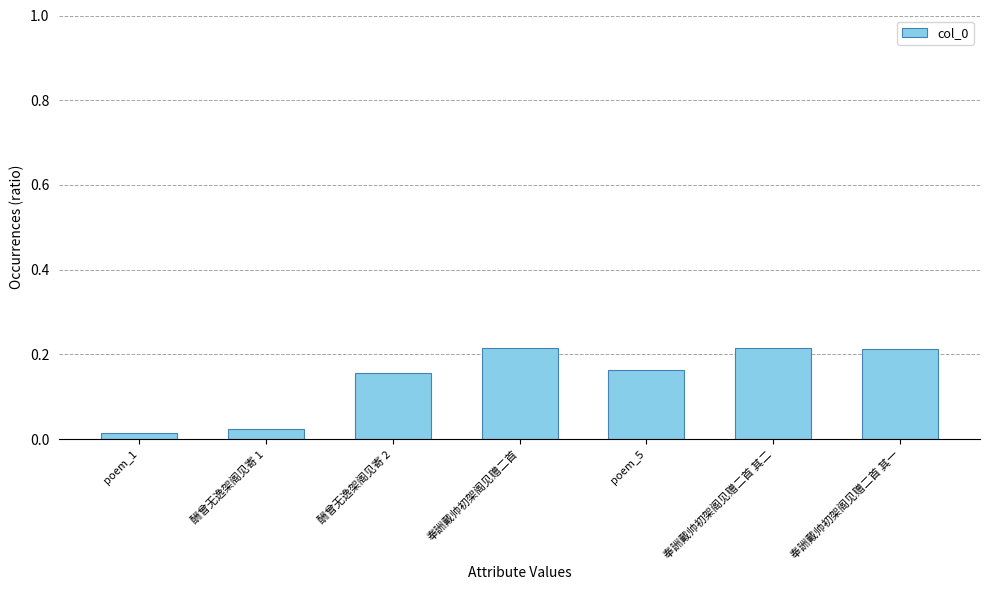

The value at 奉詶戴帅初架阁见赠二首 is 0.4. True or false?

False